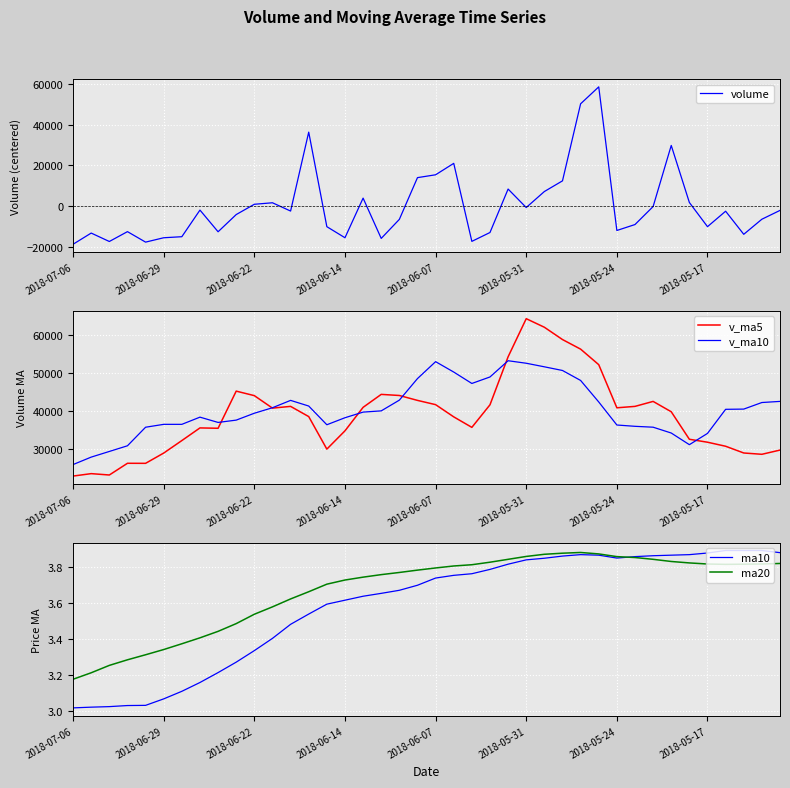

Is the value of v_ma5 at 36 greater than the value of ma10 at 23?

Yes